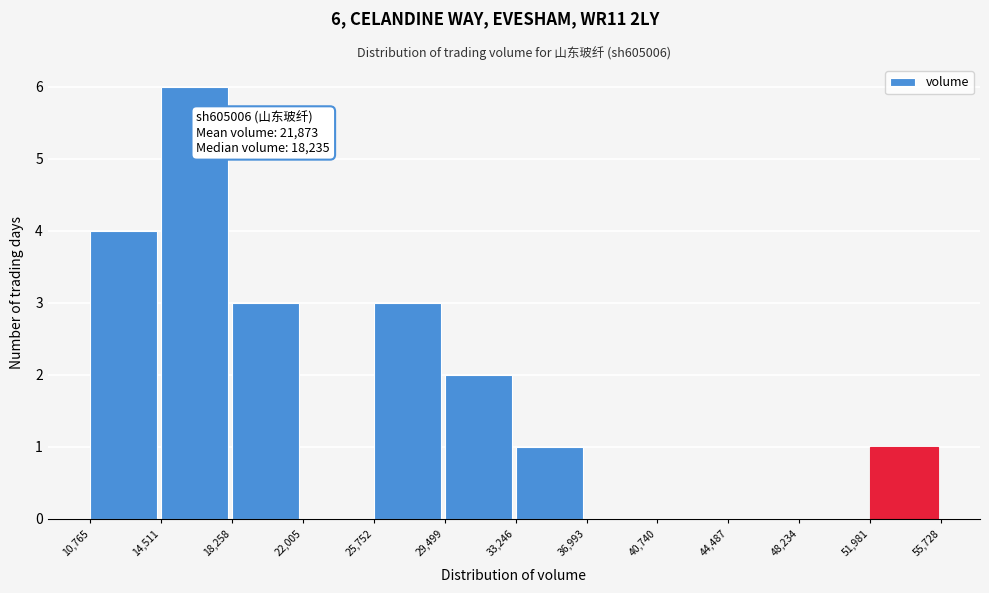

Which range on the x-axis has the tallest bar?

14,511 to 18,258